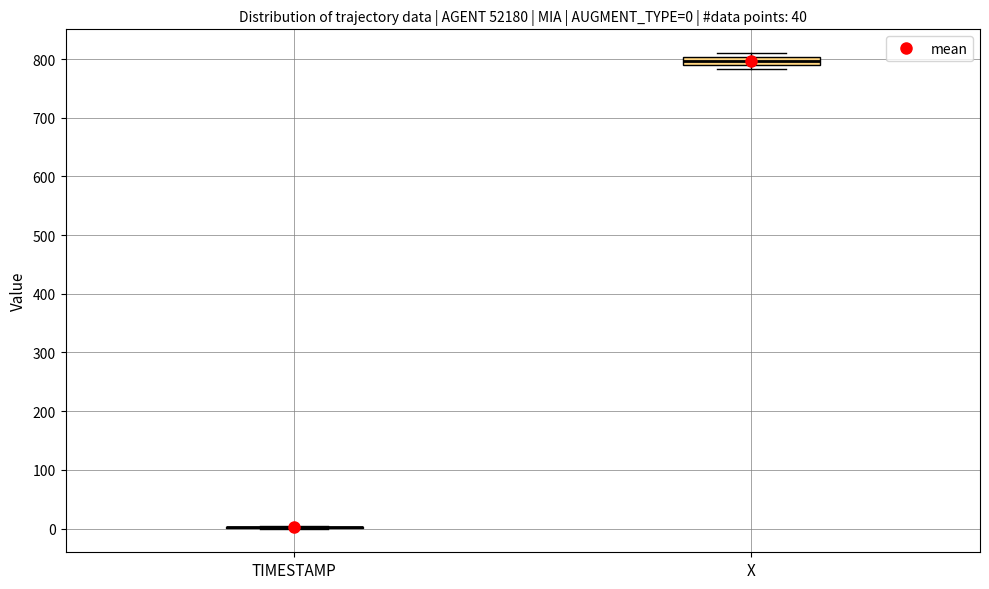

Which box is the tallest, from its lower edge to its upper edge?

X